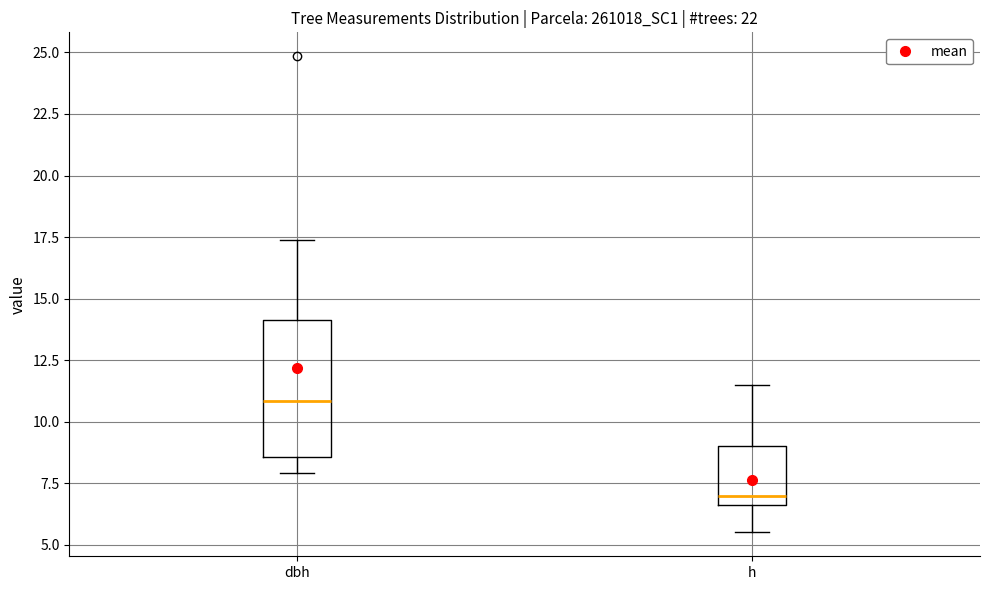

Which box has the lowest median line?

h